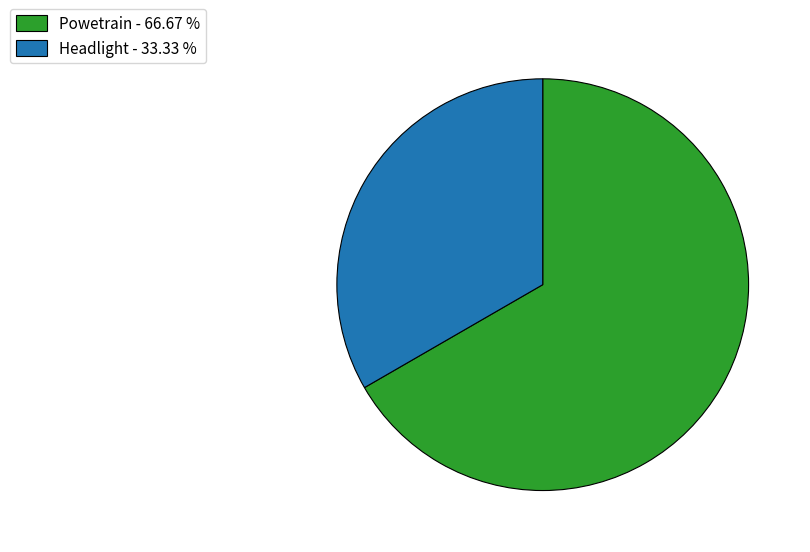

How many slices are in this pie chart?

2